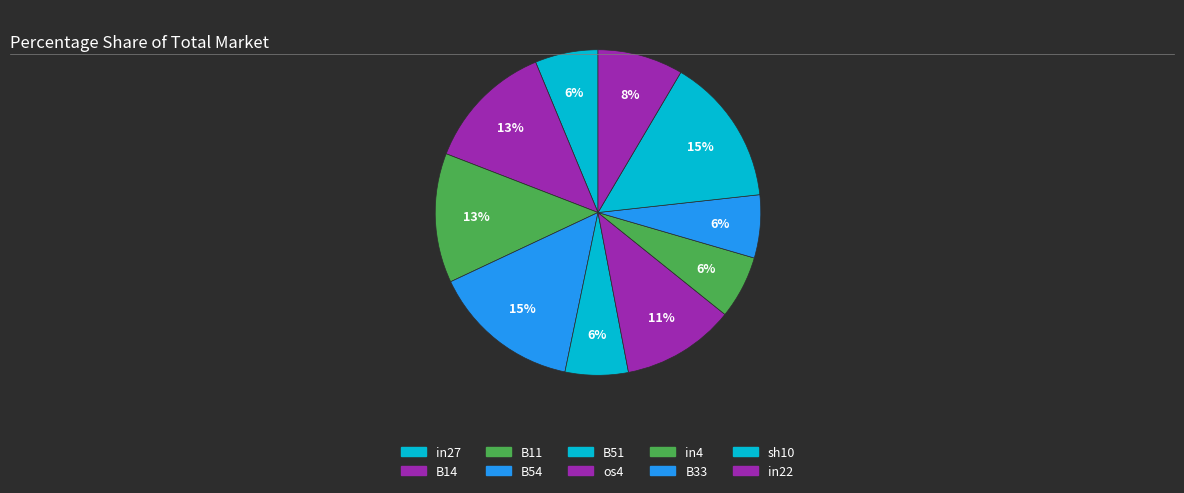

Count the number of slices in the pie.

10